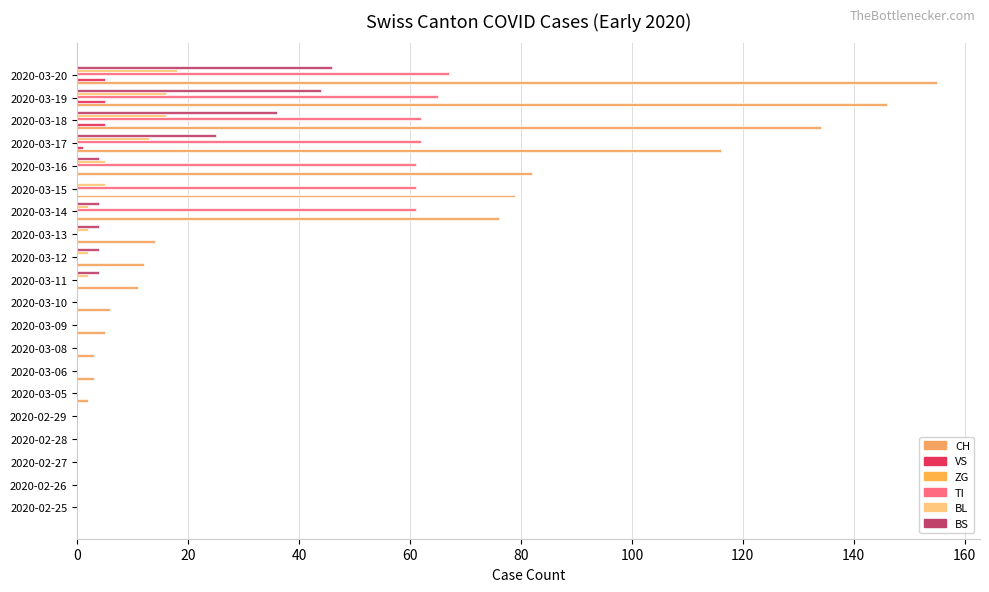

Count the number of categories in the chart.

20